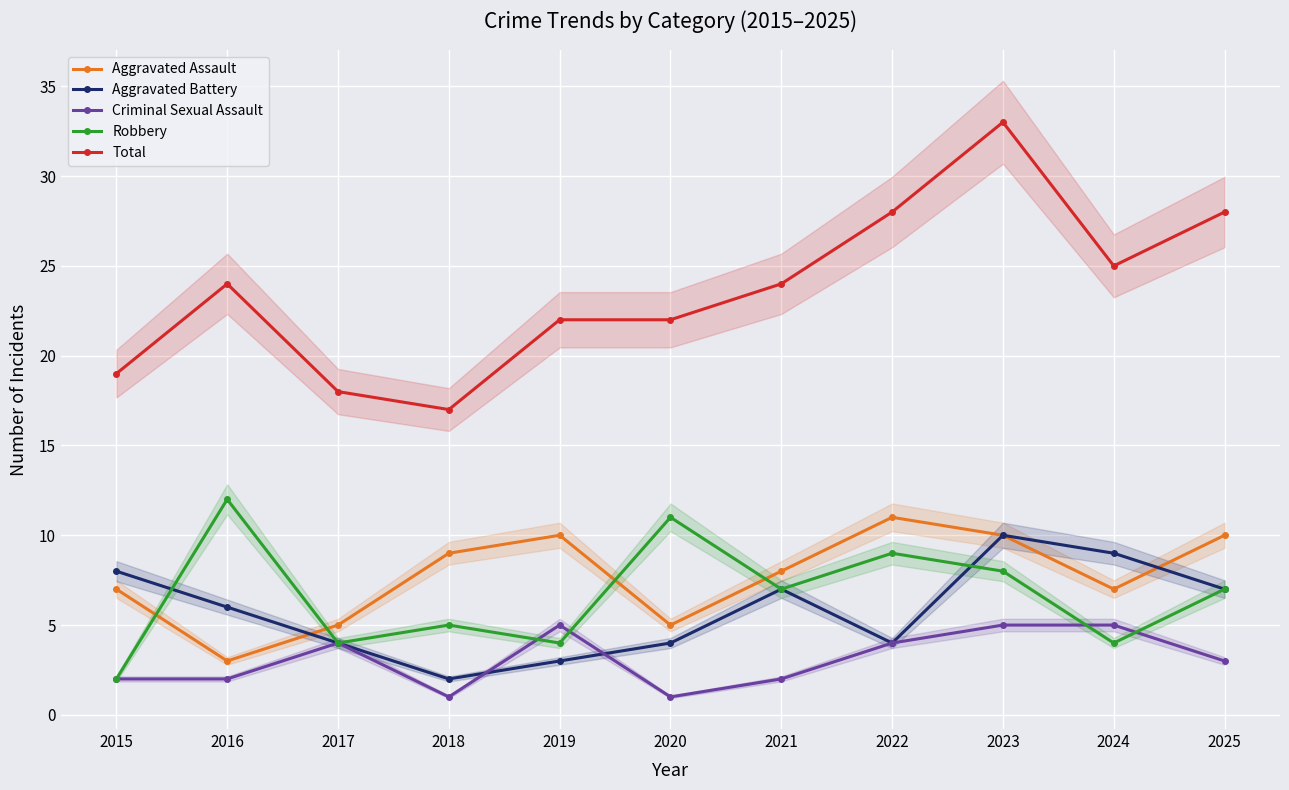

Does the chart display data point markers on the line(s)?

Yes